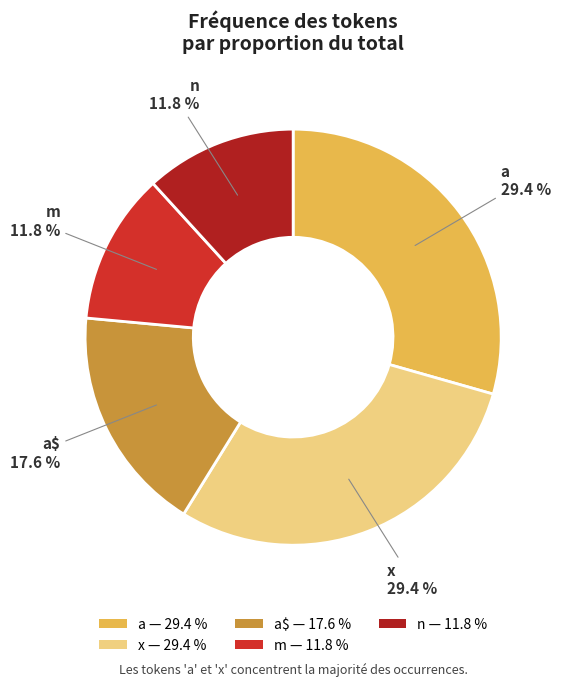

Is there a majority slice in this chart?

No